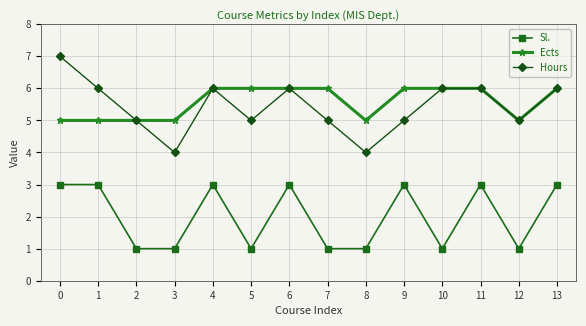

What is the difference between the maximum and minimum values in the Hours series?

3